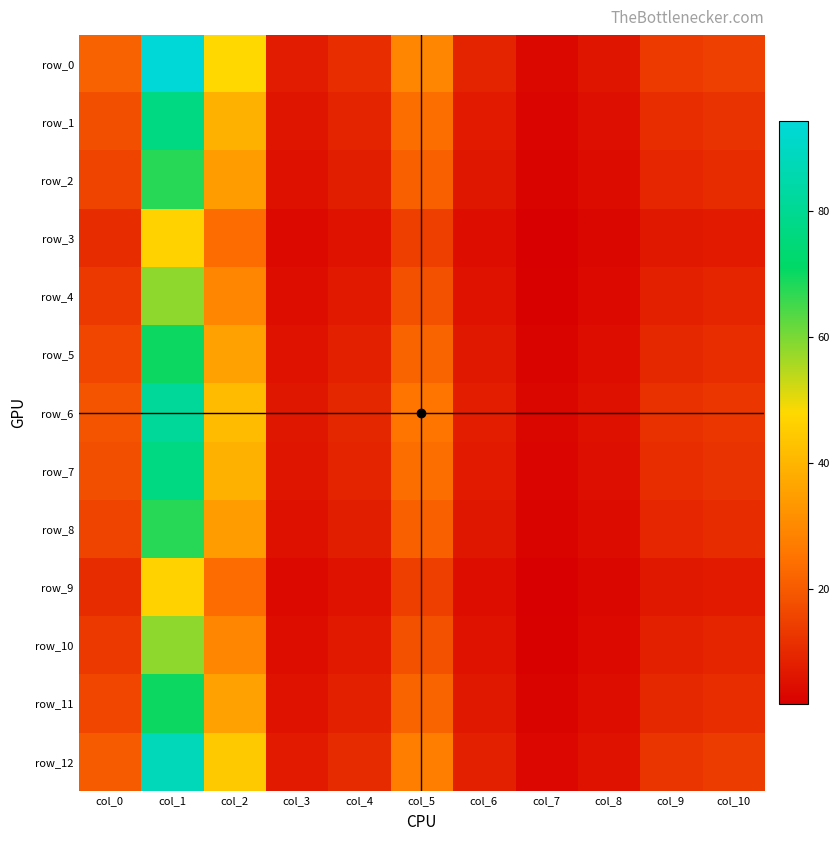

True or false: row_8 has a value of 3.0 at col_6.

False